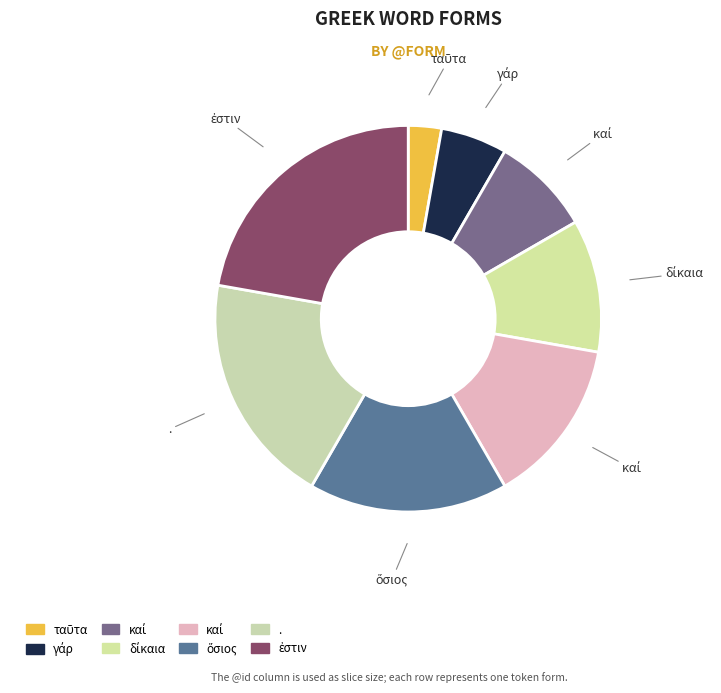

How many slices are in this pie chart?

8